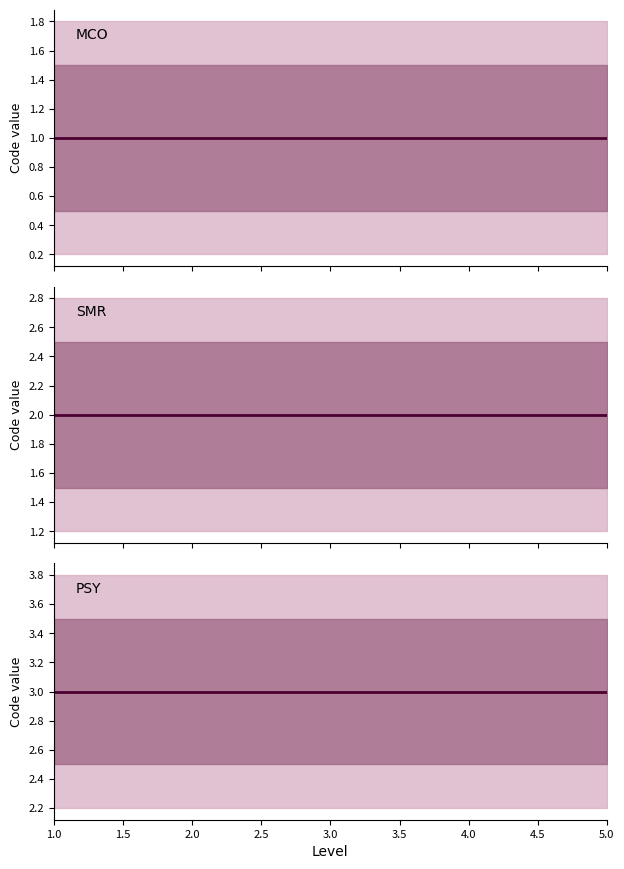

Which has a higher value, 5.0 or 2.0?

5.0